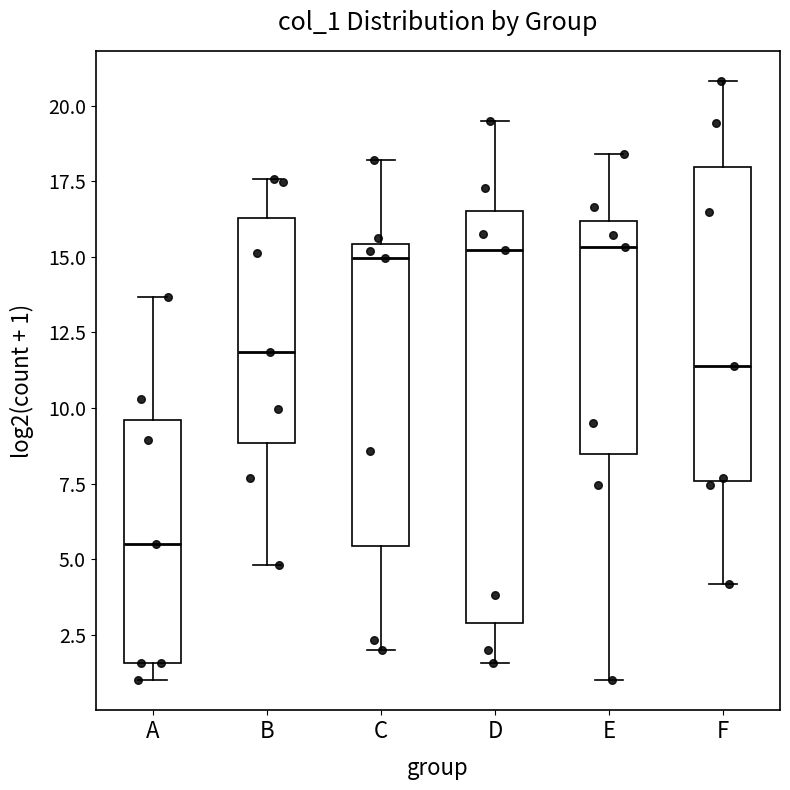

Reading left to right, transcribe this box plot: for each box, give where its median line is, the range the box spans, and where its two whiskers end, as read against the y-axis. The values are not printed on the chart, so give them approximately, as read against the axis.

A: median 5.5, box 1.5 to 9.5, whiskers 1.0 to 13.5
B: median 12.0, box 9.0 to 16.5, whiskers 5.0 to 17.5
C: median 15.0, box 5.5 to 15.5, whiskers 2.0 to 18.0
D: median 15.0, box 3.0 to 16.5, whiskers 1.5 to 19.5
E: median 15.5, box 8.5 to 16.0, whiskers 1.0 to 18.5
F: median 11.5, box 7.5 to 18.0, whiskers 4.0 to 21.0